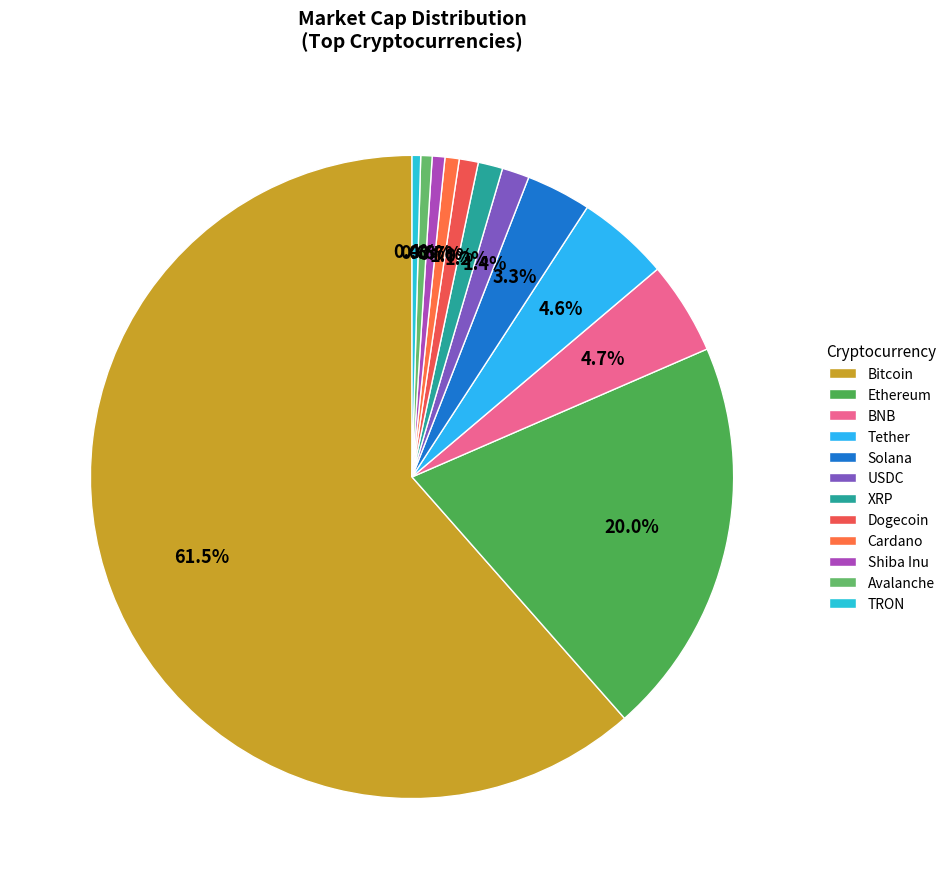

Is it true that Ethereum is 31% of the pie?

False